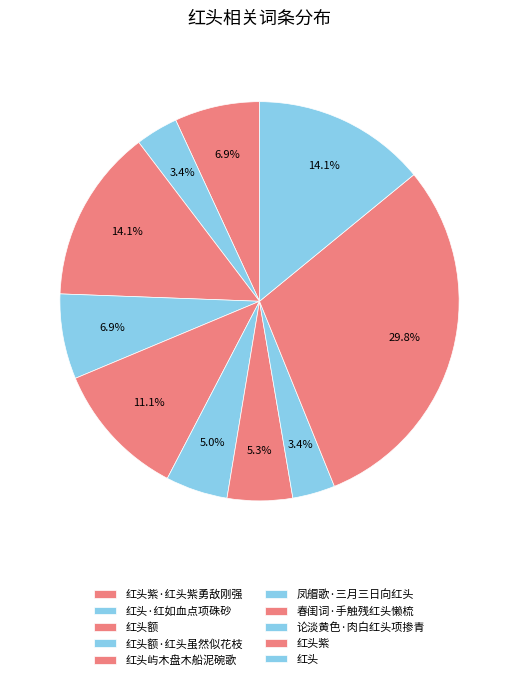

How many slices are in this pie chart?

10